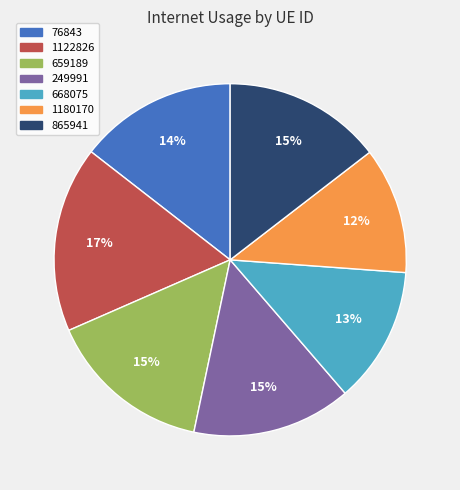

To the nearest percent, what percentage of the pie is 668075?

13%